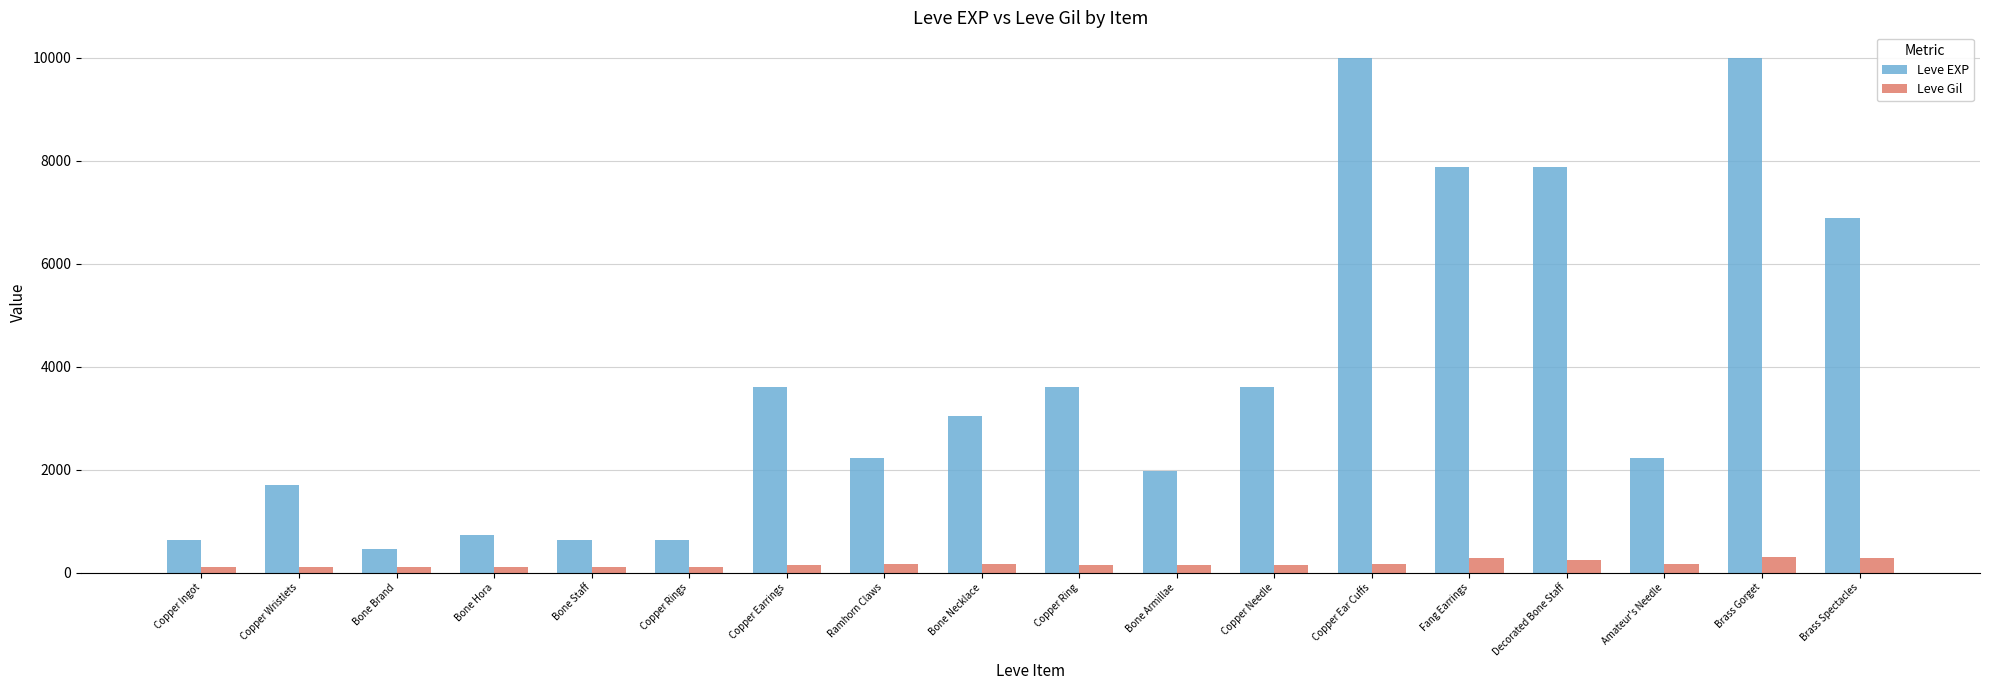

What is the sum of the Leve EXP values at Bone Hora and Bone Brand?

1170